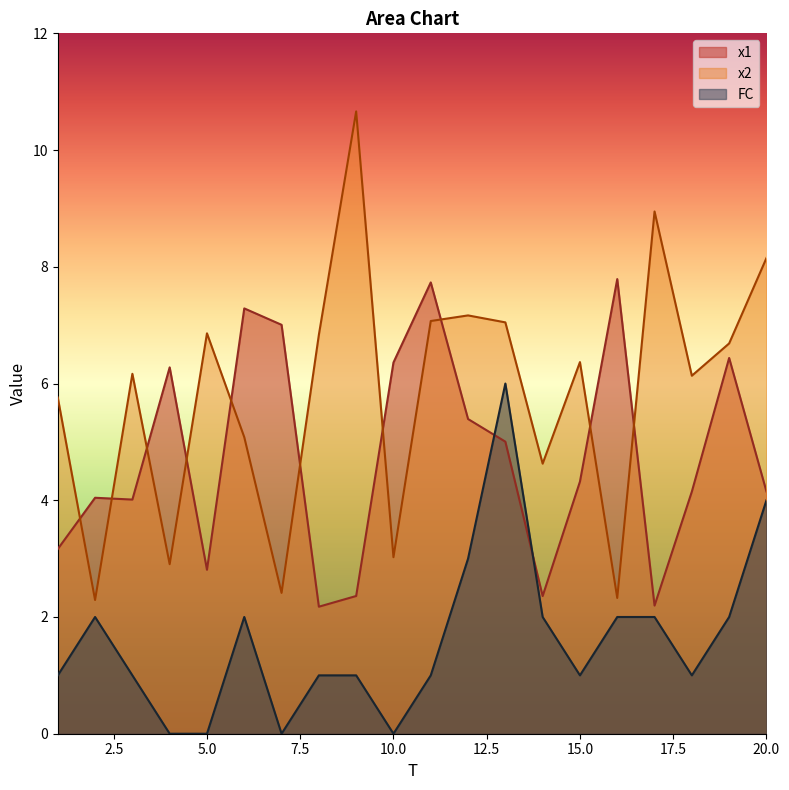

Which series has the widest spread of values?

x2